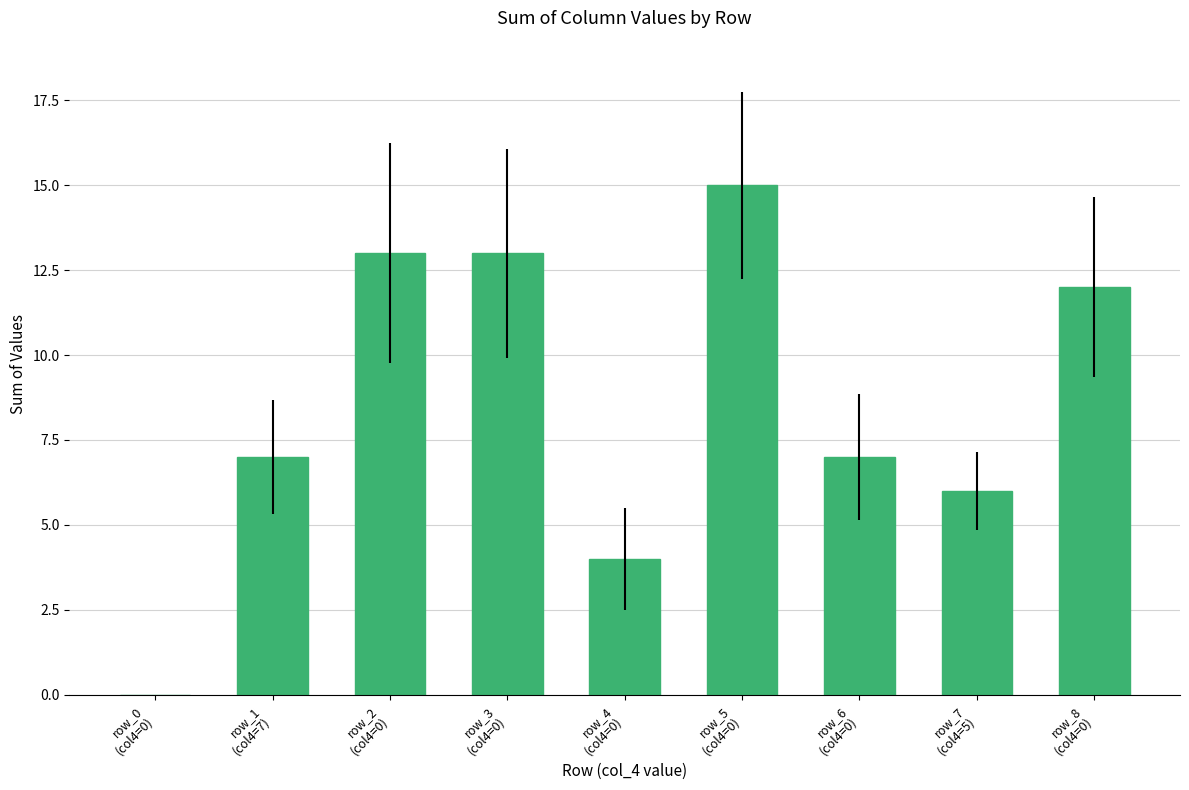

What is the sum of all values?

77